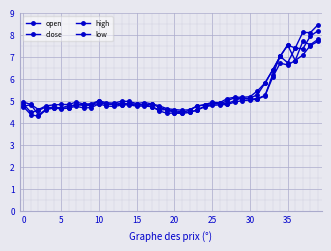

How many lines are shown in the chart?

4